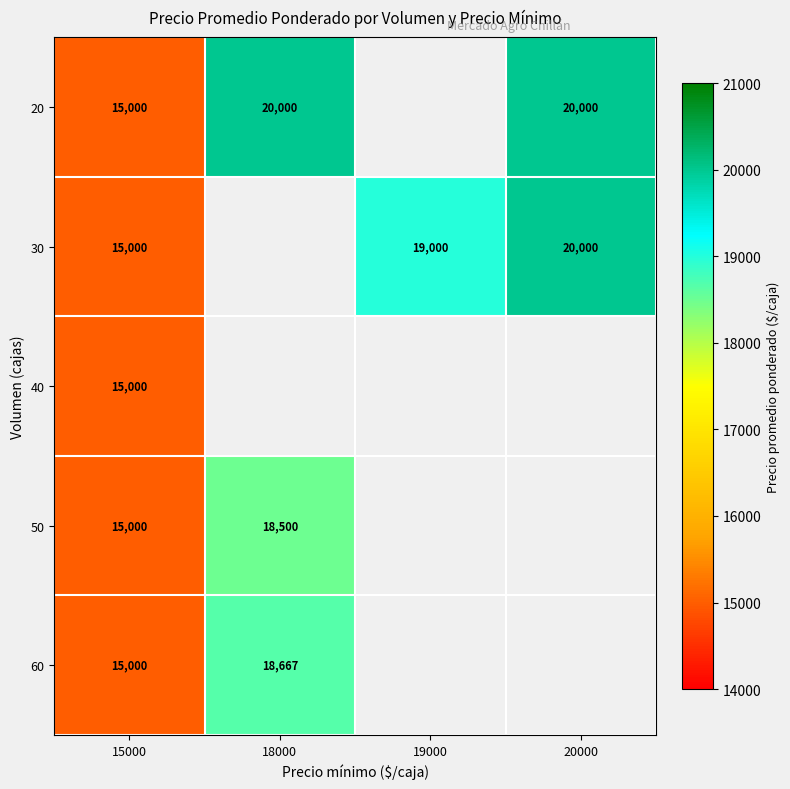

The value of 60 at 18000 is 7976. True or false?

False